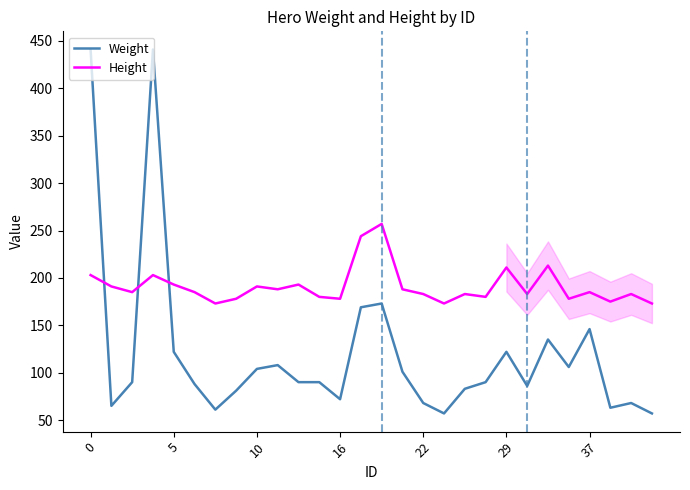

What is the sum of all Height values?

5350